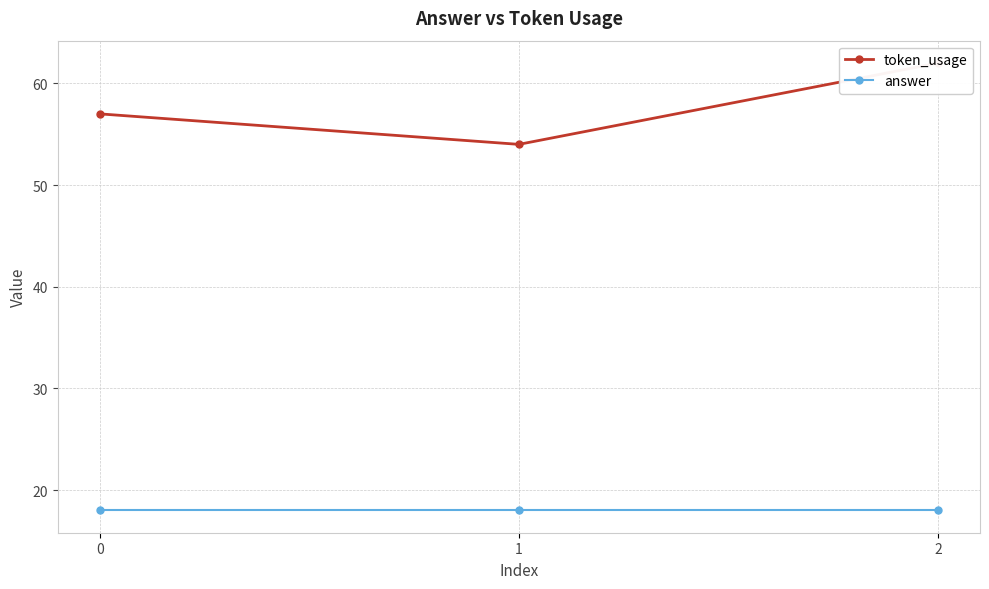

What are all the series names shown in the legend?

token_usage, answer